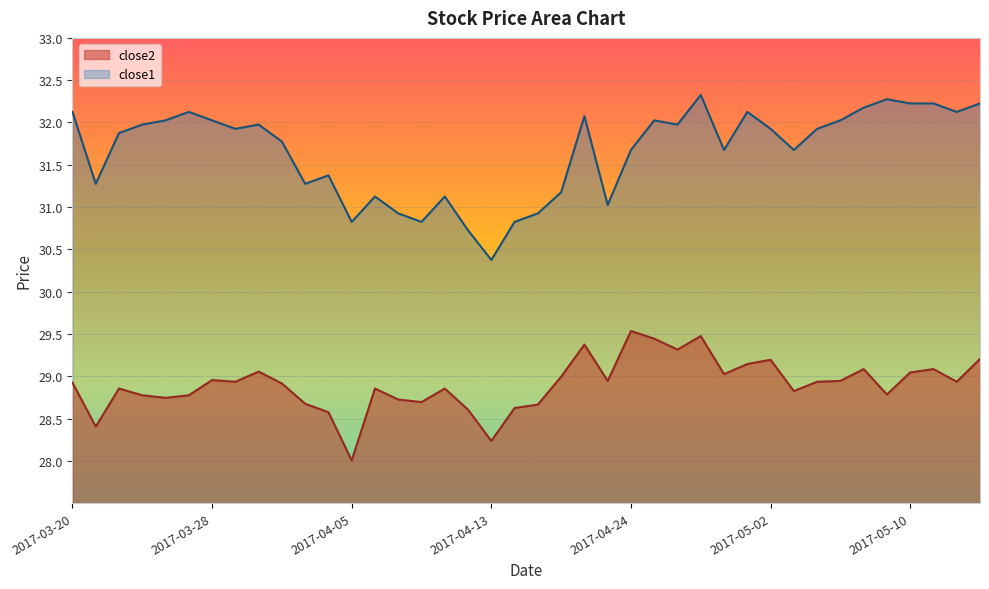

Reading left to right, list all the values displayed in this chart.

close2: 28.9	28.4	28.9	28.8	28.7	28.8	29.0	28.9	29.1	28.9	28.7	28.6	28.0	28.9	28.7	28.7	28.9	28.6	28.2	28.6	28.7	29.0	29.4	28.9	29.5	29.4	29.3	29.5	29.0	29.1	29.2	28.8	28.9	28.9	29.1	28.8	29.0	29.1	28.9	29.2
close1: 32.1	31.3	31.9	32.0	32.0	32.1	32.0	31.9	32.0	31.8	31.3	31.4	30.8	31.1	30.9	30.8	31.1	30.7	30.4	30.8	30.9	31.2	32.1	31.0	31.7	32.0	32.0	32.3	31.7	32.1	31.9	31.7	31.9	32.0	32.2	32.3	32.2	32.2	32.1	32.2